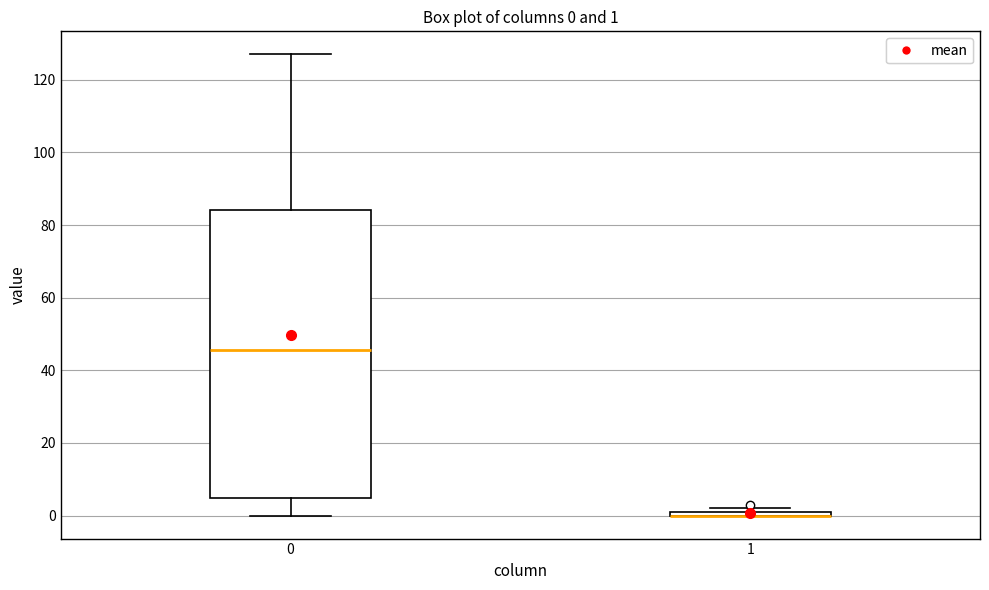

Comparing the boxes themselves (not the whiskers), which one is the tallest?

0